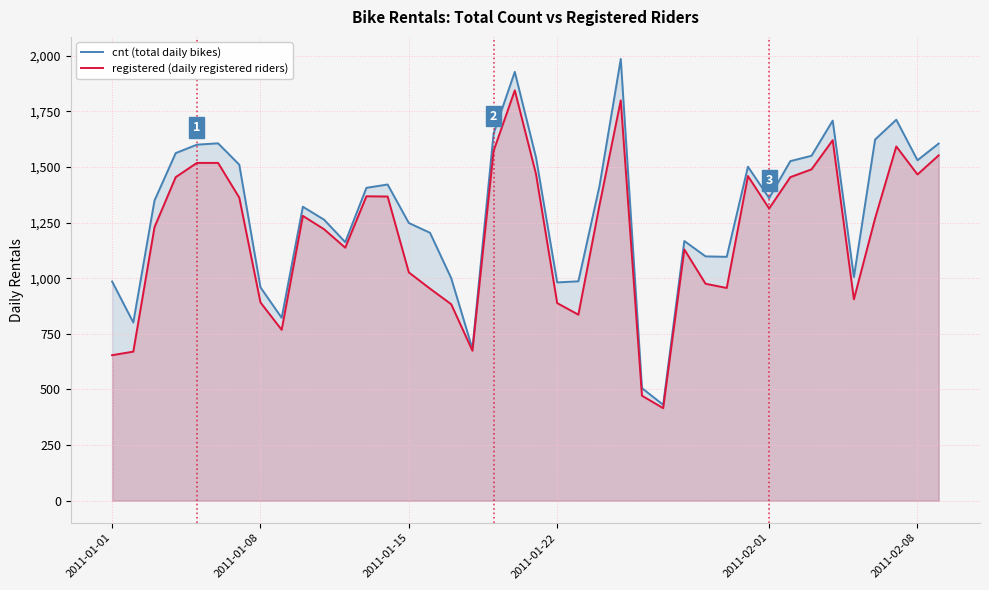

True or false: registered (daily registered riders) and cnt (total daily bikes) cross at least once.

False